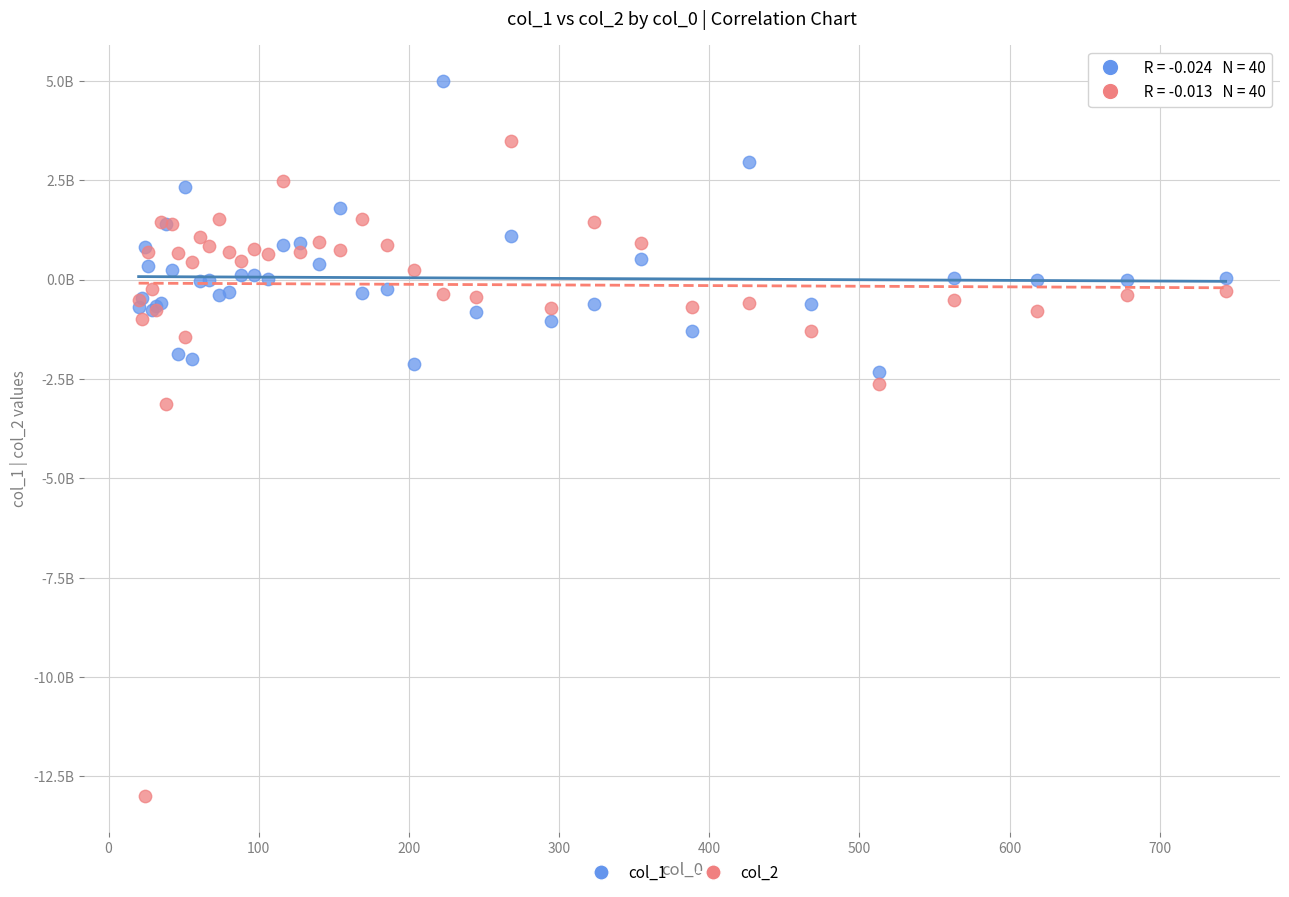

Which series reaches the minimum Y coordinate?

col_2